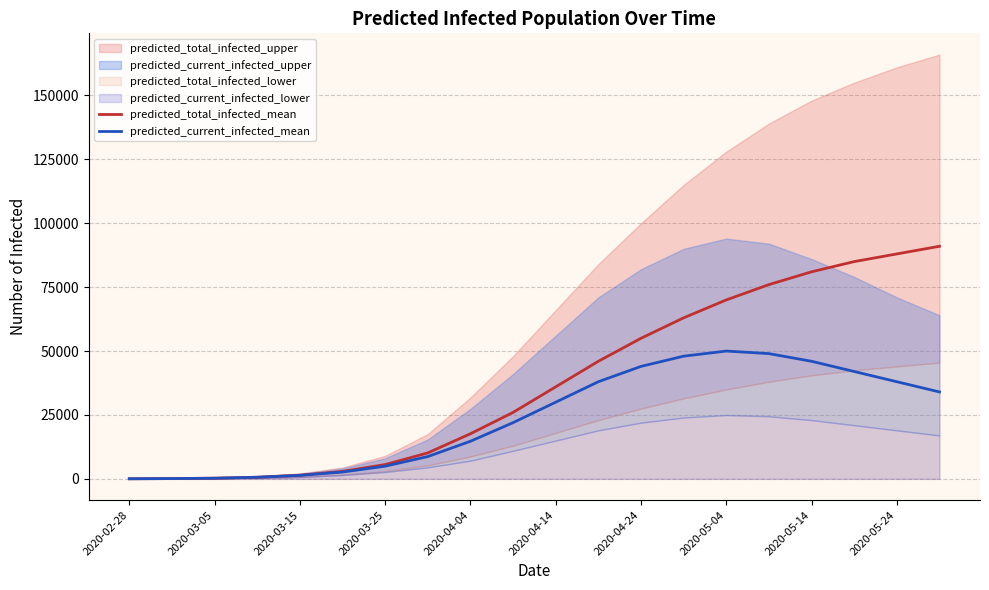

Reading left to right, list all the values displayed in this chart.

predicted_total_infected_mean: 37	112	261	633	1430	2929	5589	10151	17643	26000	36000	46000	55000	63000	70000	76000	81000	85000	88000	91000
predicted_current_infected_mean: 37	112	261	633	1356	2668	4956	8721	14713	22000	30000	38000	44000	48000	50000	49000	46000	42000	38000	34000